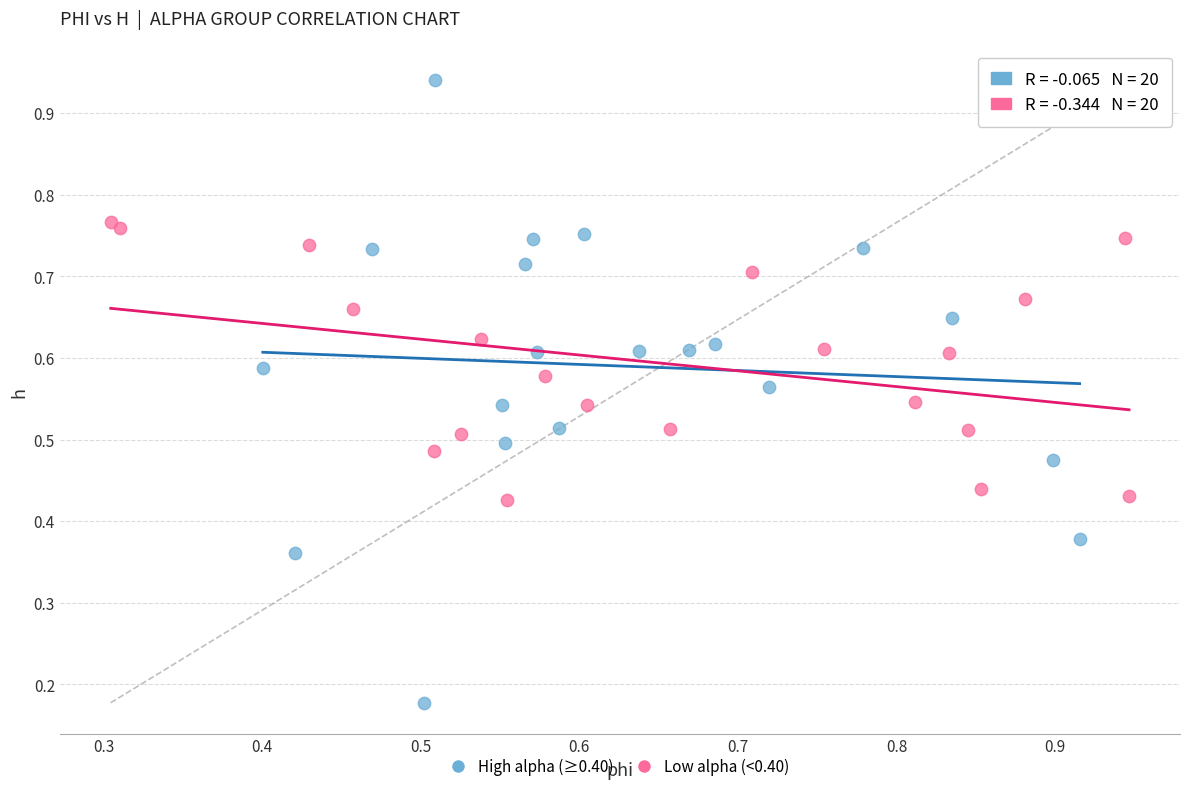

Which series reaches the maximum Y coordinate?

High alpha (≥0.40)